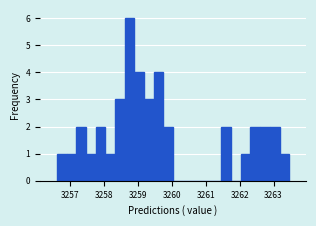

Read against the x-axis, roughly where is the centre of the tallest bar?

3258.7